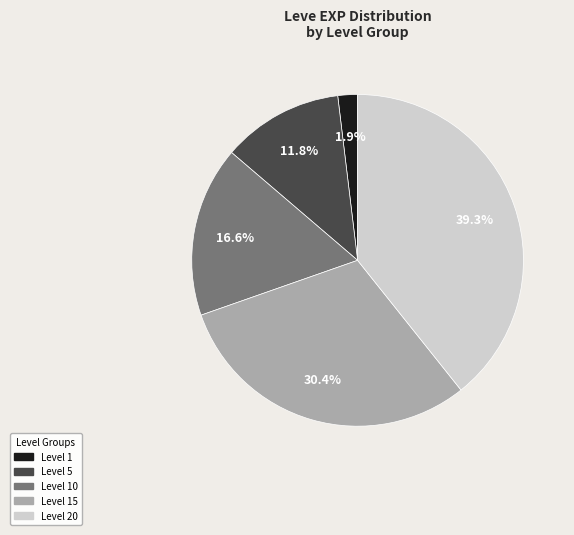

To the nearest percent, what is the difference between the largest and smallest slice percentages?

37%